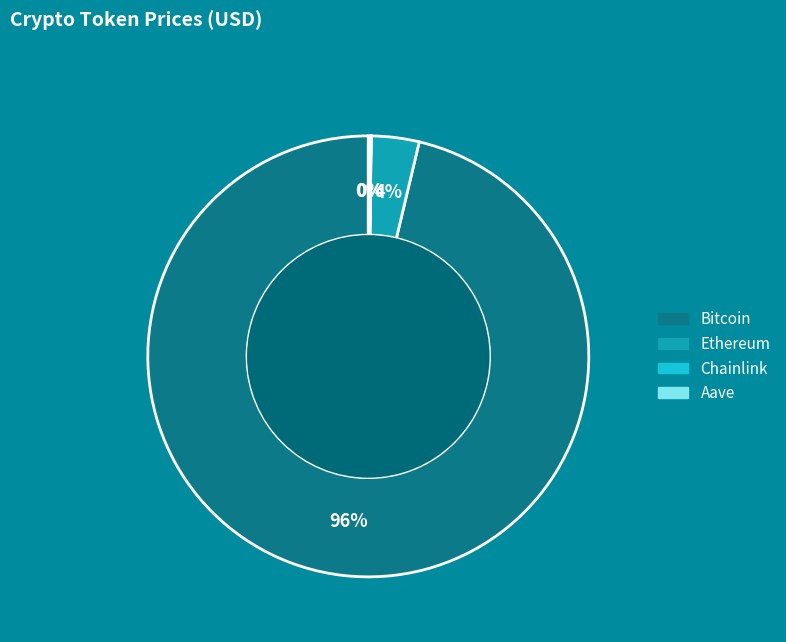

To the nearest percent, what is the average slice percentage?

25%